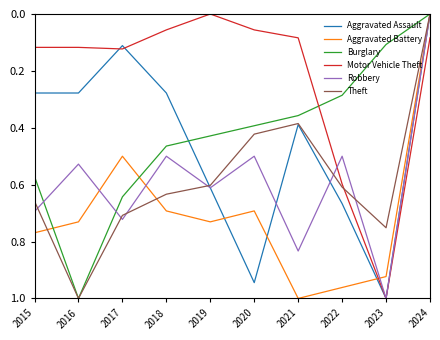

Rank the categories by Burglary value from highest to lowest.

2016, 2017, 2015, 2018, 2019, 2020, 2021, 2022, 2023, 2024